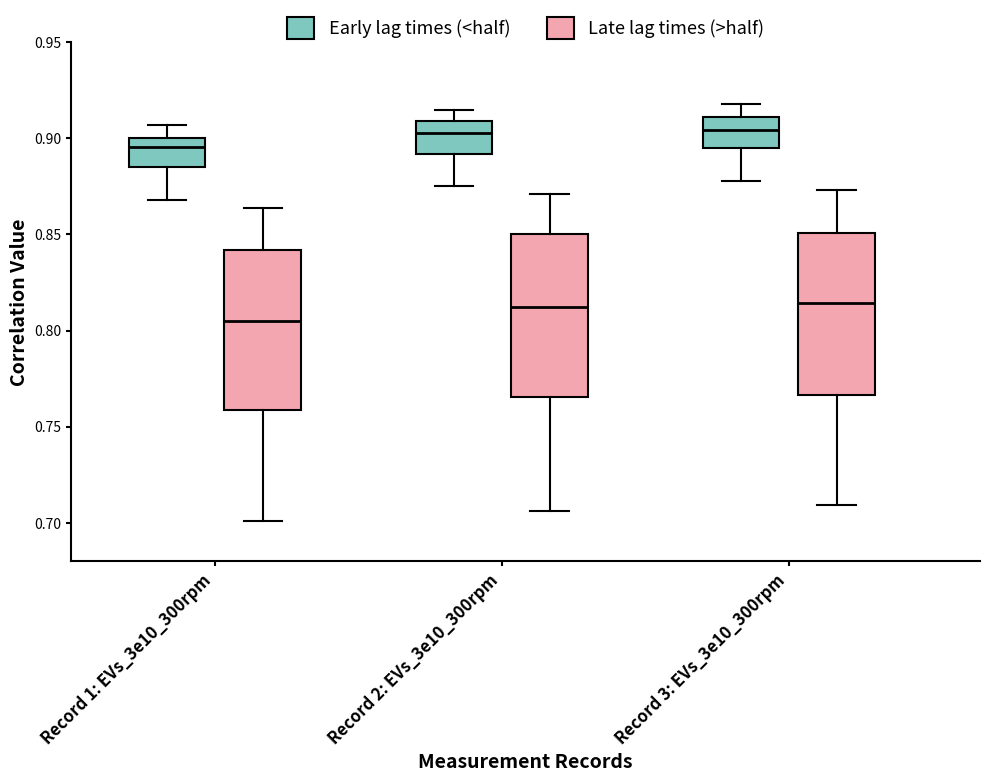

Reading left to right, read every box against the y-axis: the position of its median line, the range the box covers, and the ends of its whiskers. The values are not printed on the chart, so give them approximately, as read against the axis.

Record 1: EVs_3e10_300rpm (Early lag times (<half)): median 0.895, box 0.885 to 0.900, whiskers 0.870 to 0.905
Record 1: EVs_3e10_300rpm (Late lag times (>half)): median 0.805, box 0.760 to 0.840, whiskers 0.700 to 0.865
Record 2: EVs_3e10_300rpm (Early lag times (<half)): median 0.905, box 0.890 to 0.910, whiskers 0.875 to 0.915
Record 2: EVs_3e10_300rpm (Late lag times (>half)): median 0.815, box 0.765 to 0.850, whiskers 0.705 to 0.870
Record 3: EVs_3e10_300rpm (Early lag times (<half)): median 0.905, box 0.895 to 0.910, whiskers 0.880 to 0.920
Record 3: EVs_3e10_300rpm (Late lag times (>half)): median 0.815, box 0.765 to 0.850, whiskers 0.710 to 0.875